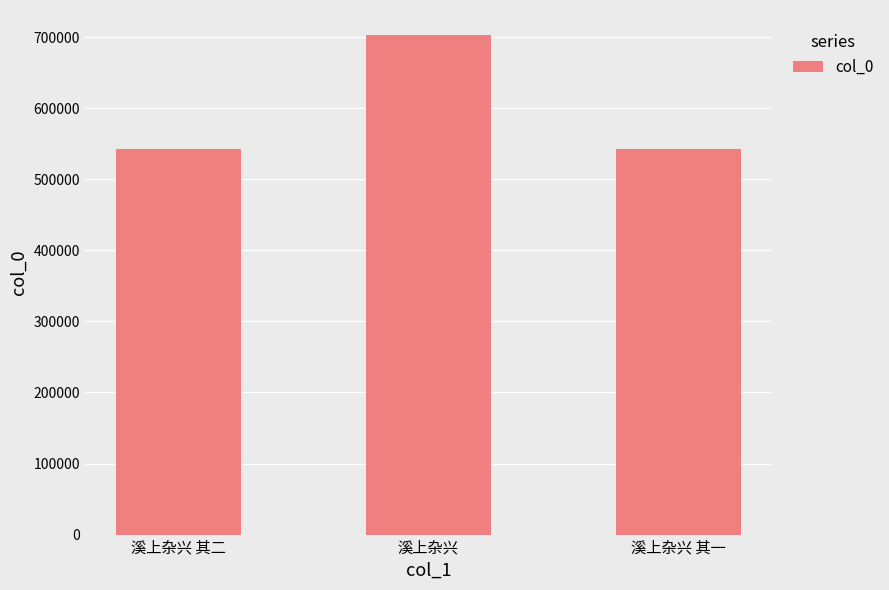

What is the greatest value displayed?

703210